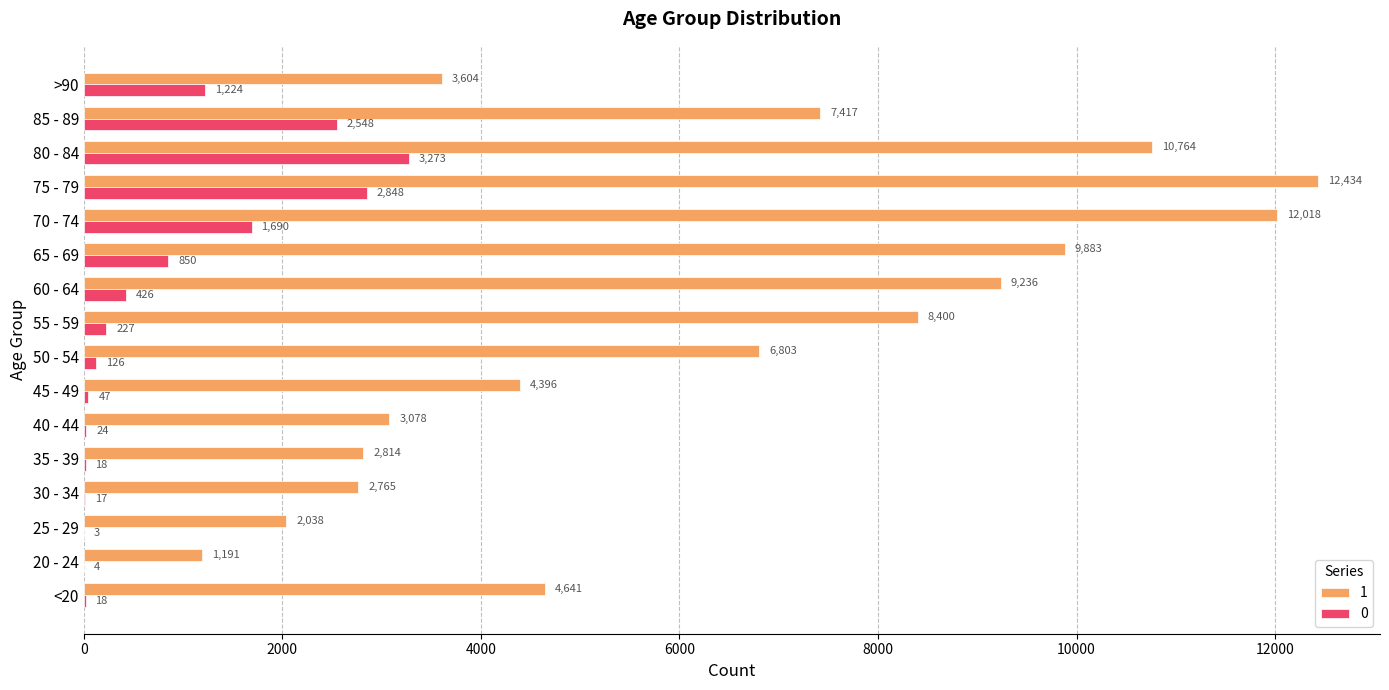

At which category is the sum across all series the highest?

75 - 79